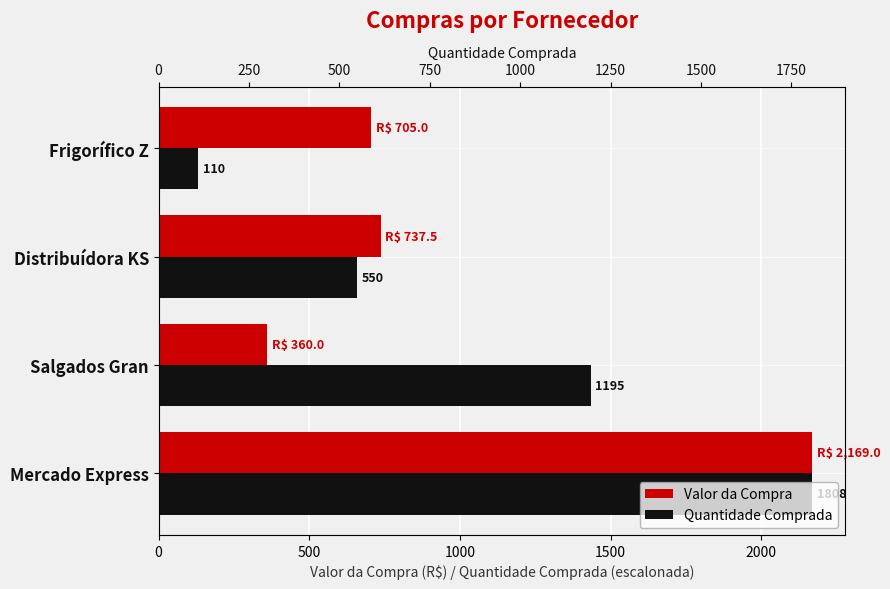

Does the chart contain stacked bars?

No